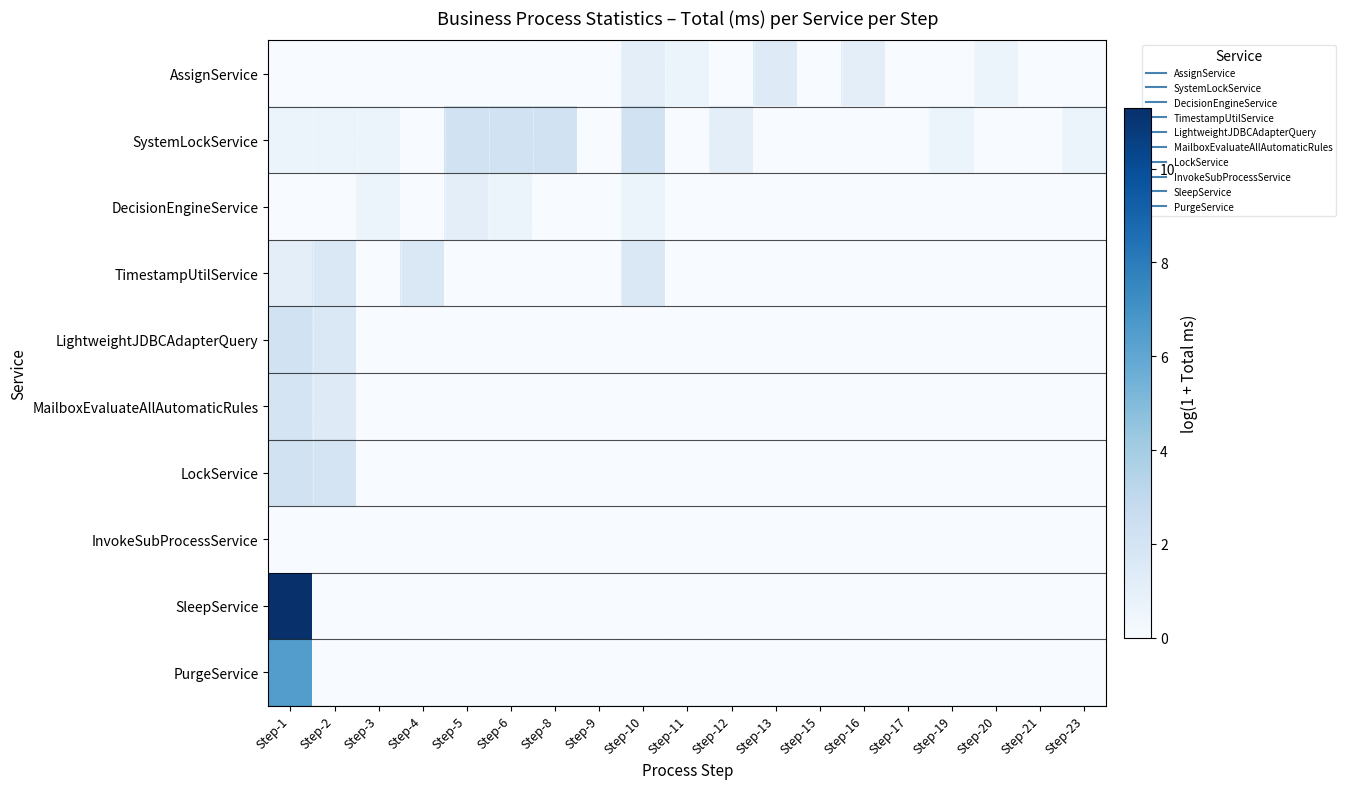

Between Step-4 and Step-12, which series saw the biggest shift?

TimestampUtilService